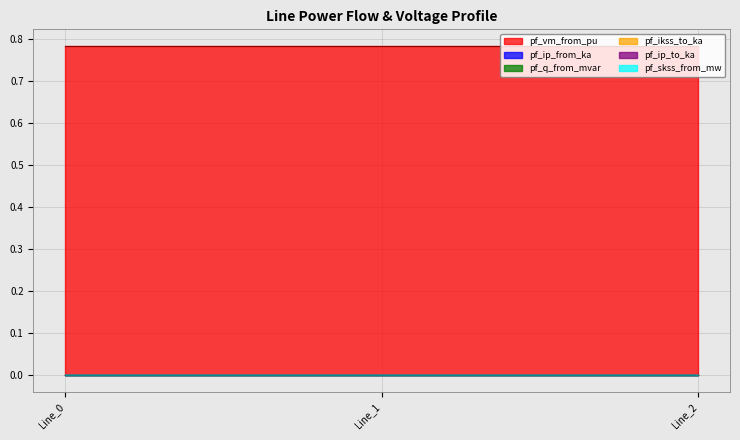

What are all the series names shown in the legend?

pf_vm_from_pu, pf_ip_from_ka, pf_q_from_mvar, pf_ikss_to_ka, pf_ip_to_ka, pf_skss_from_mw